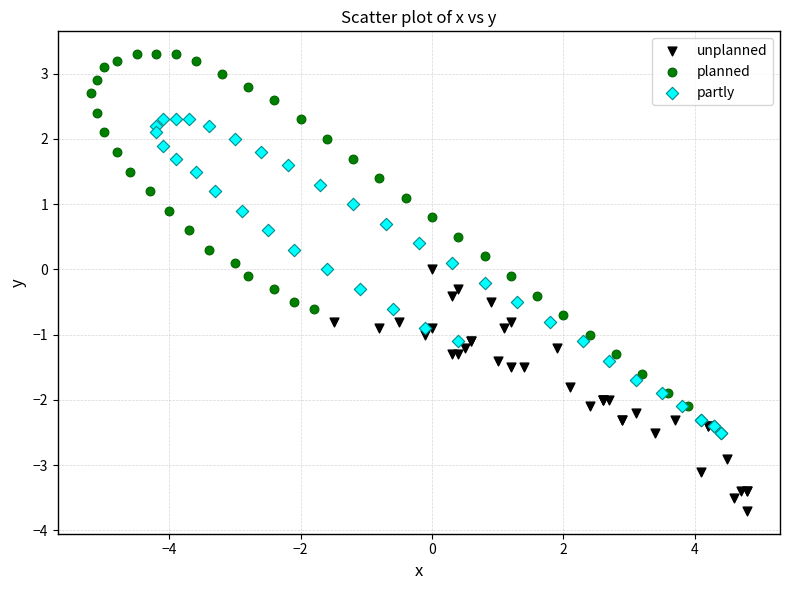

What are all the series names shown in the legend?

unplanned, planned, partly